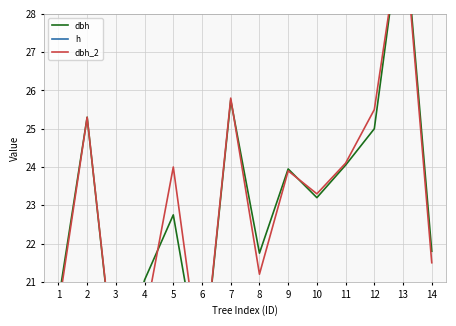

True or false: dbh and h intersect in this chart.

False